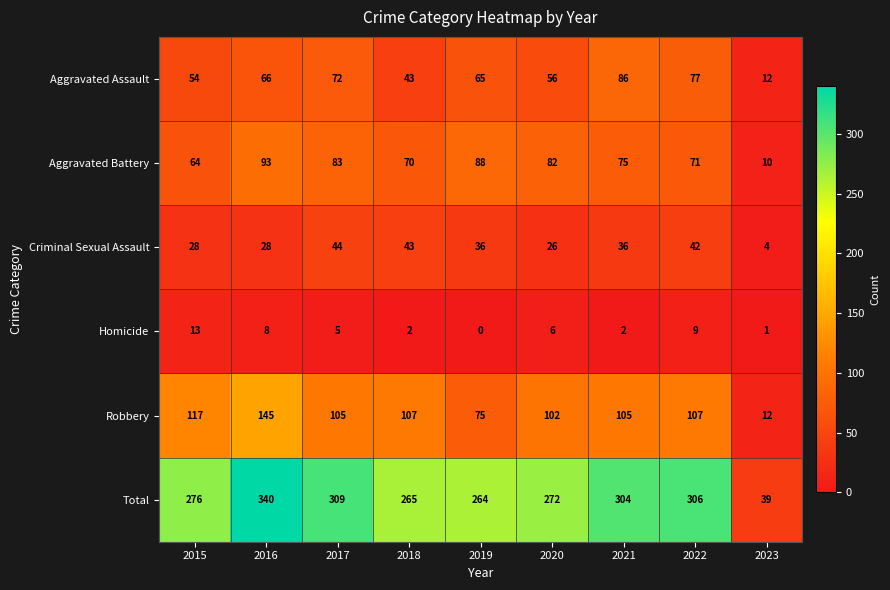

At which category is the sum across all series the highest?

2016